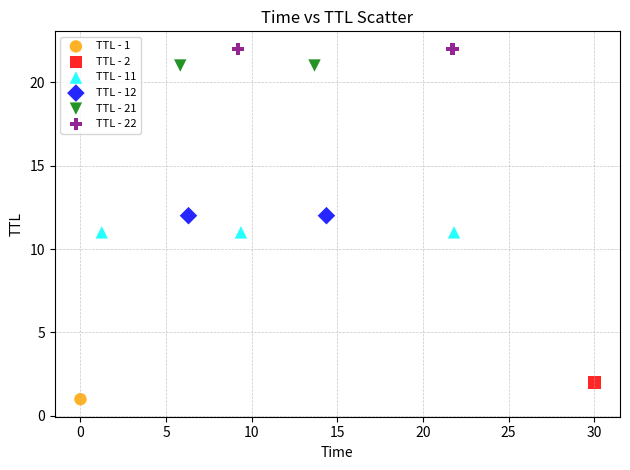

What are all the series names shown in the legend?

TTL - 1, TTL - 2, TTL - 11, TTL - 12, TTL - 21, TTL - 22